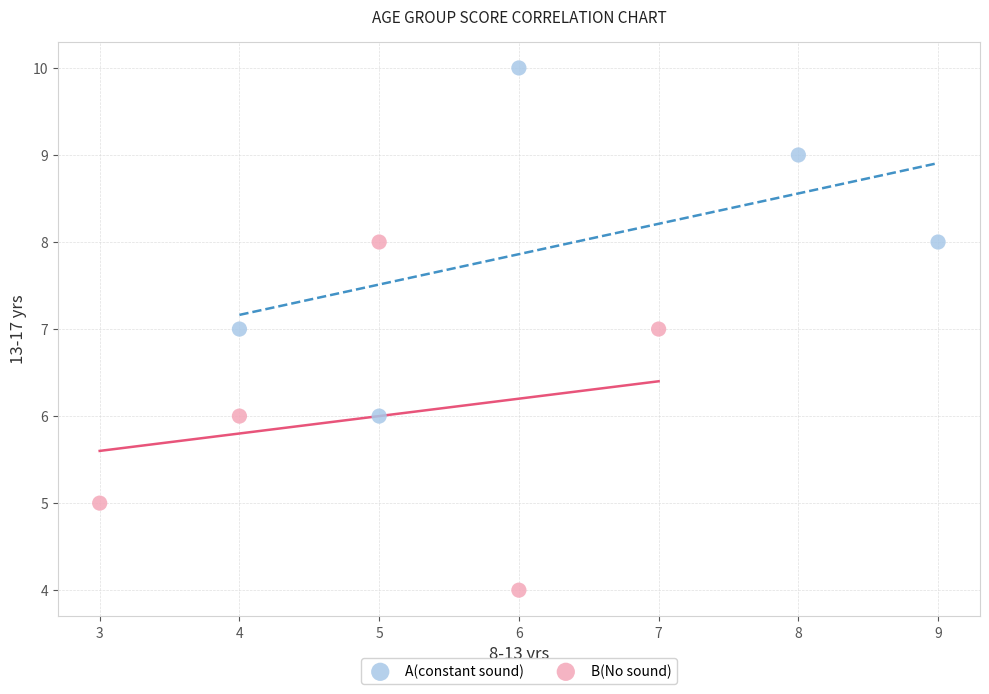

Which series reaches the maximum Y coordinate?

A(constant sound)